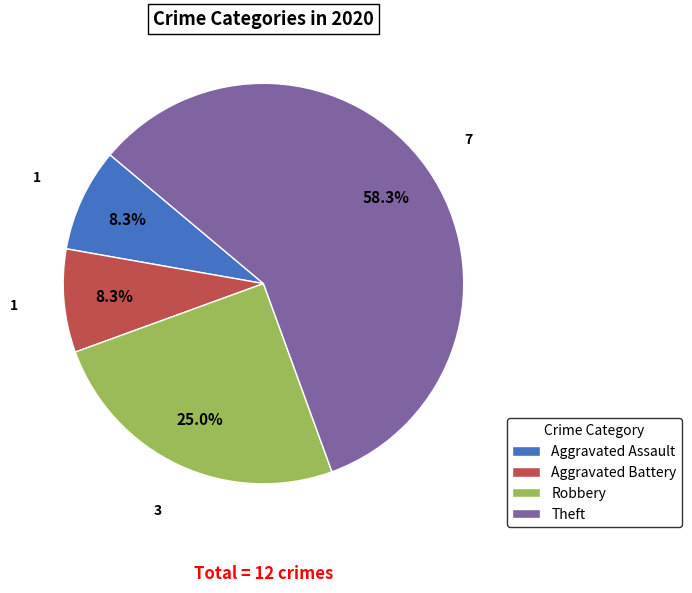

Between Aggravated Battery and Robbery, which is larger?

Robbery